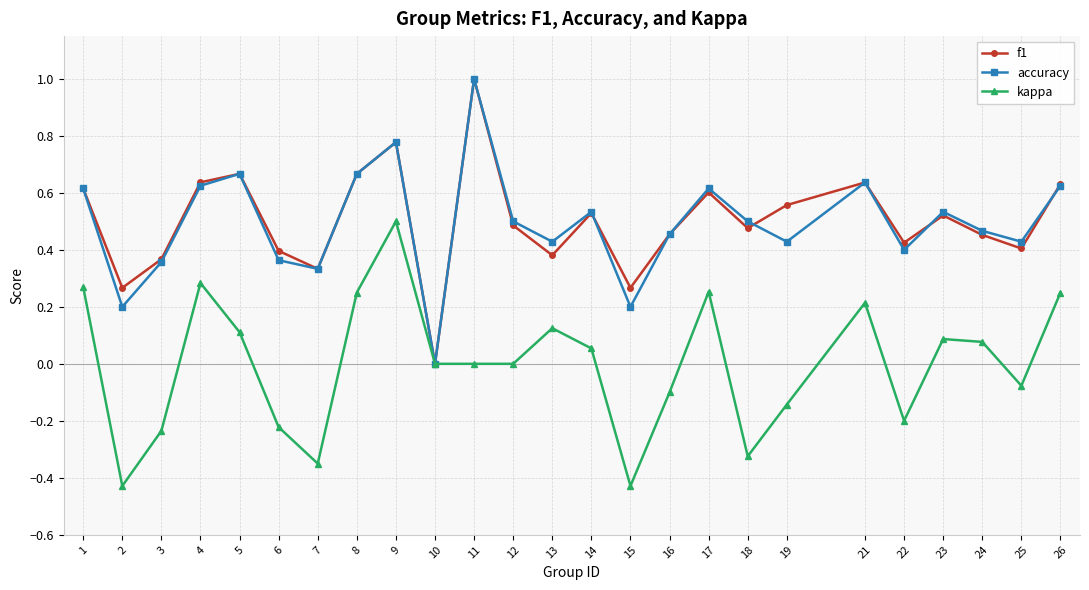

Which category has the highest value across all series?

11